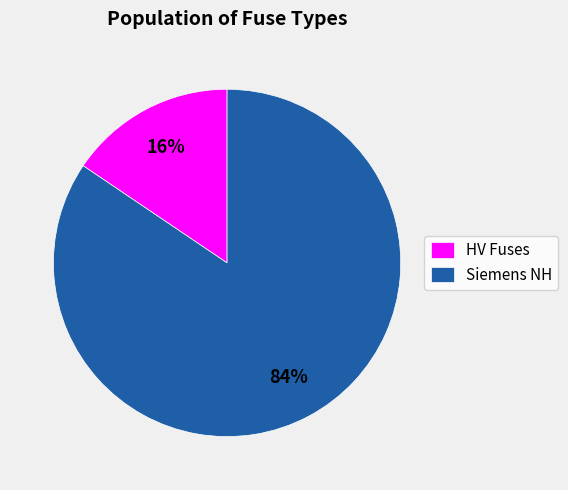

Is there any slice that represents more than half of the pie?

Yes